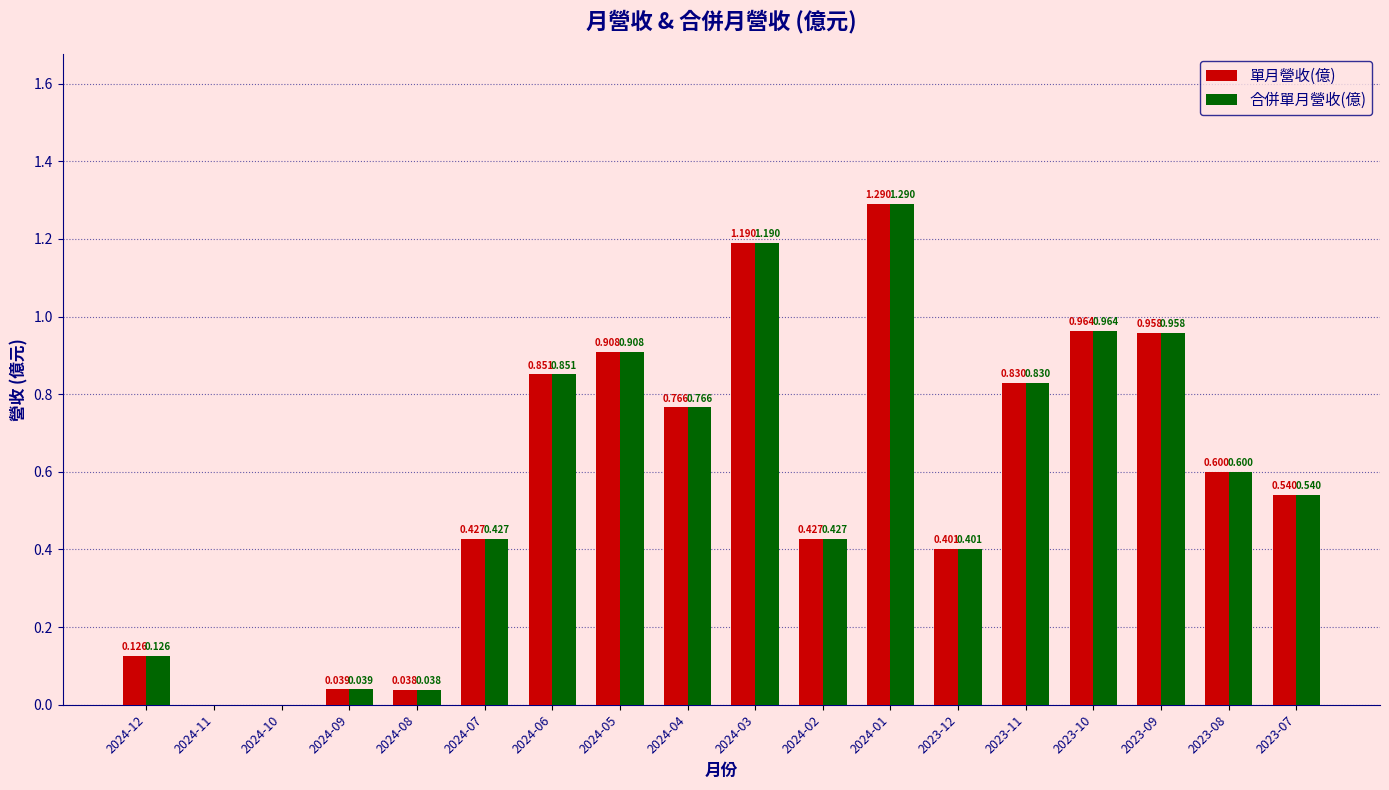

How many values in the 合併單月營收(億) series exceed 0?

16